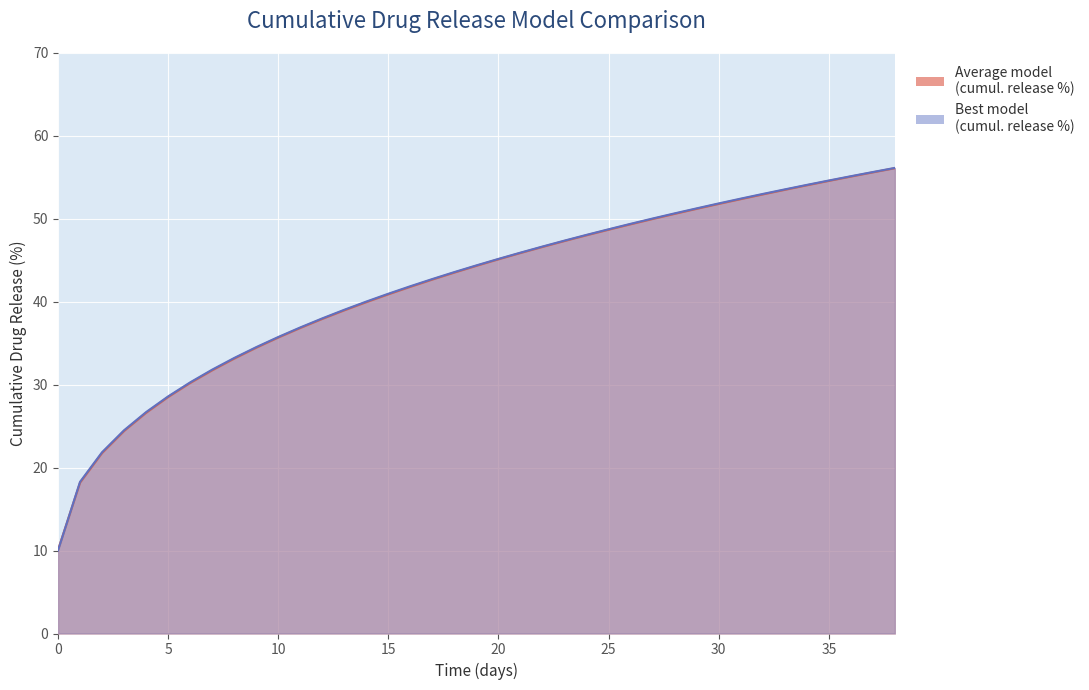

Read the Average model value at 35.

54.6